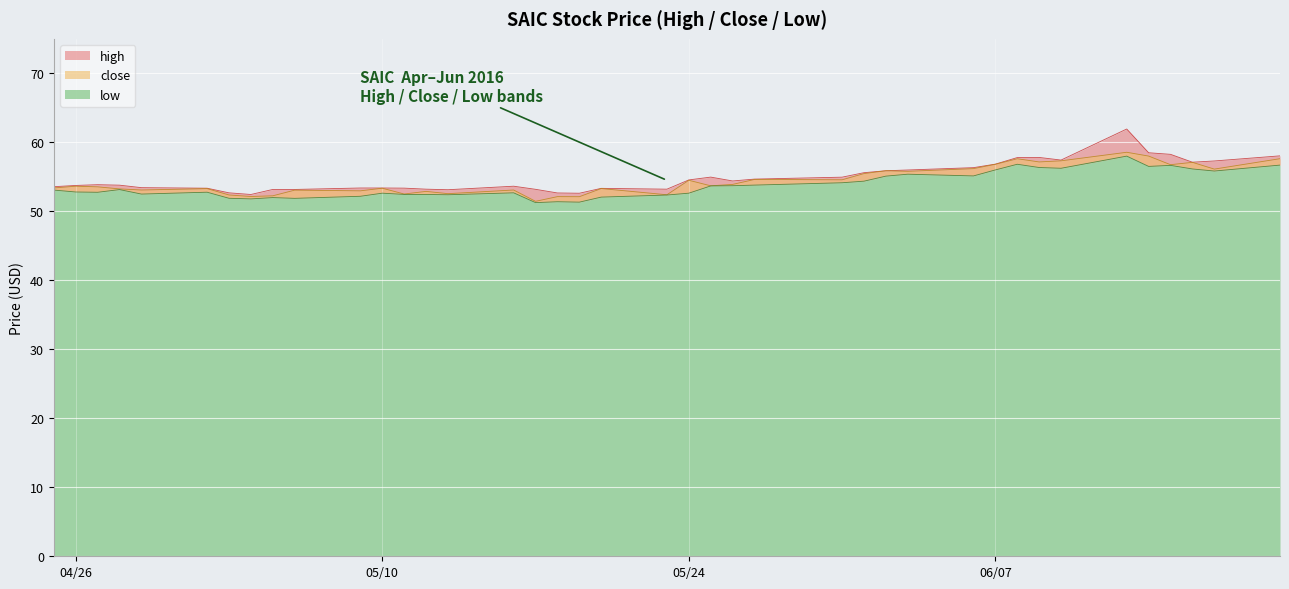

Does the chart display data point markers on the line(s)?

No